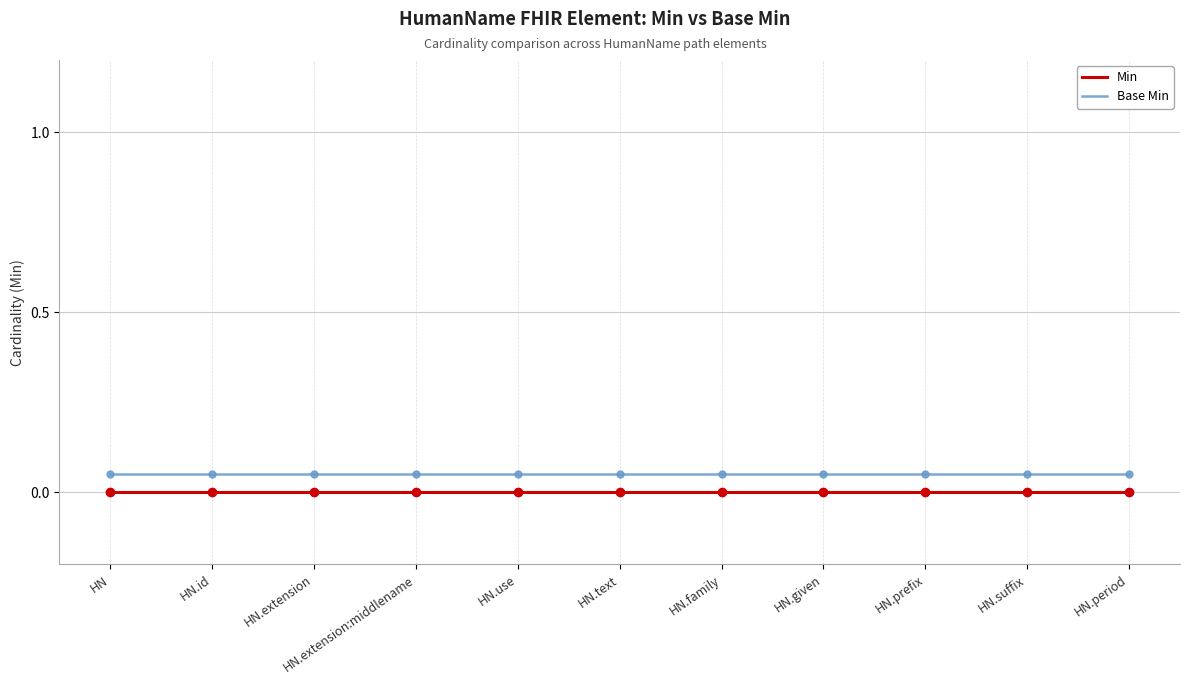

Rank the series by their maximum value, from lowest to highest.

Min, Base Min